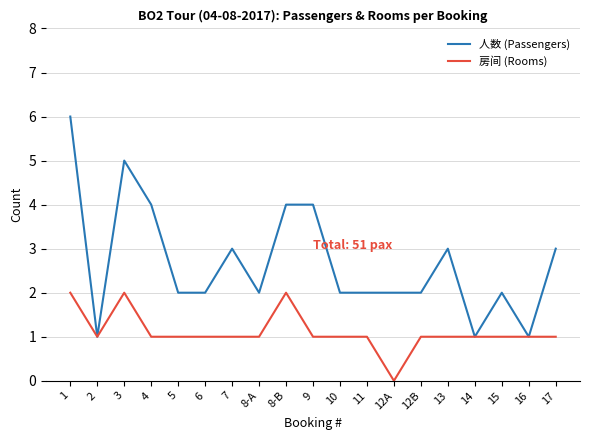

How many 人数 (Passengers) values are between 2 and 4?

14